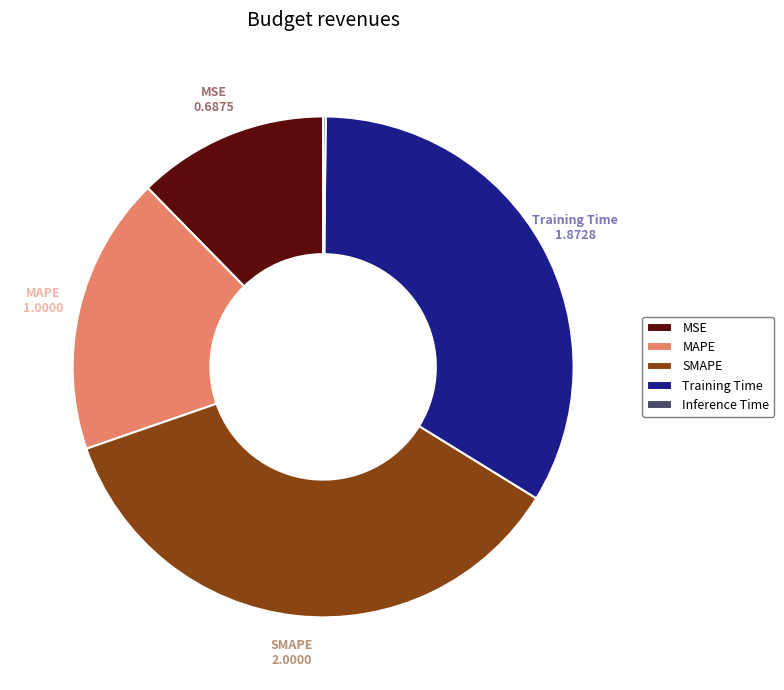

What is the ratio of the value at SMAPE to the value at MAPE?

2.0